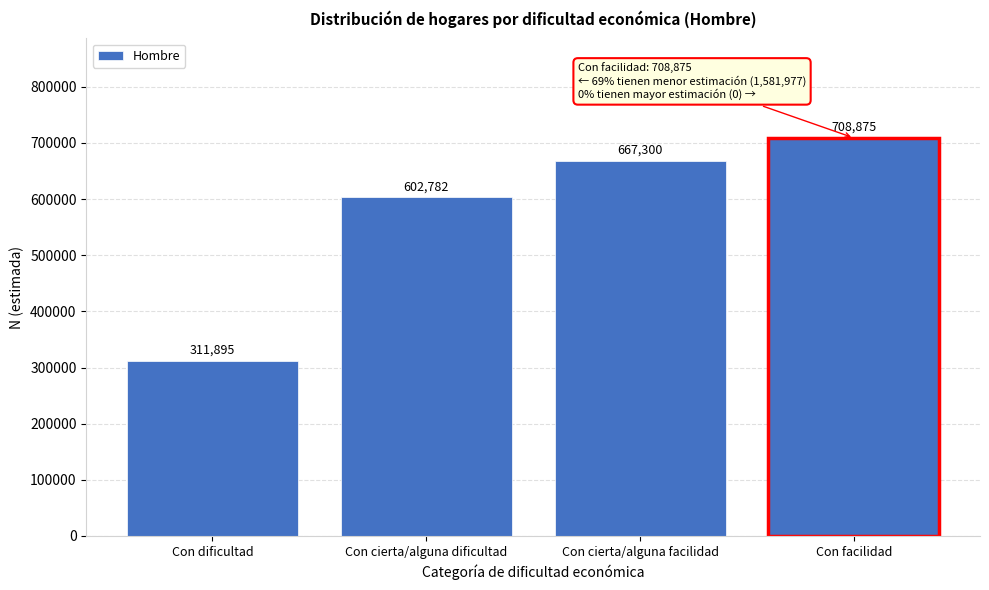

Reading right to left, what are all the values shown in this chart?

708875	667300	602782	311895